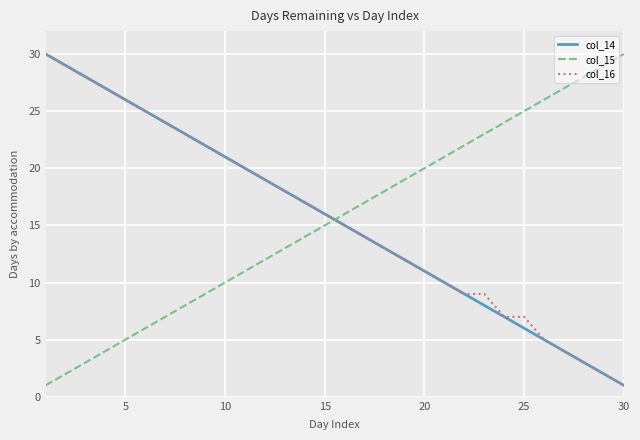

True or false: col_14 and col_15 intersect in this chart.

True